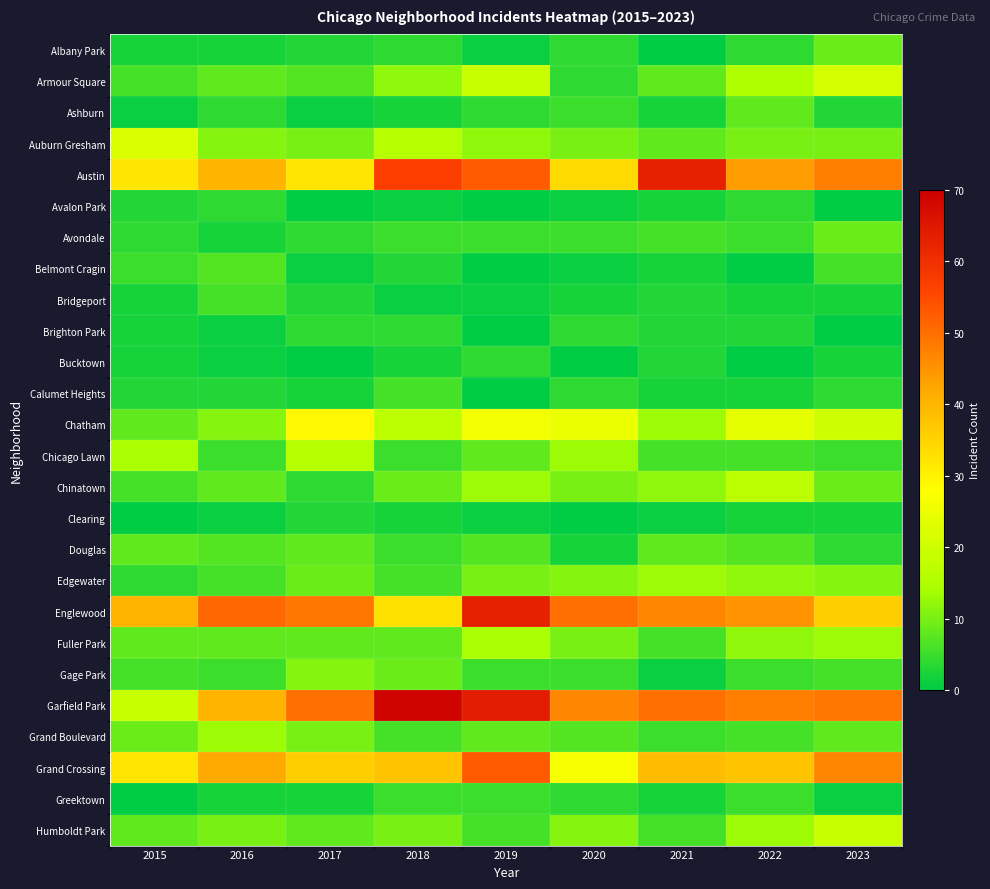

Reading right to left, extract all data points from this chart.

Albany Park: 2023=9	2022=4	2021=0	2020=4	2019=1	2018=4	2017=3	2016=2	2015=2
Armour Square: 2023=21	2022=15	2021=8	2020=4	2019=19	2018=12	2017=7	2016=8	2015=6
Ashburn: 2023=3	2022=8	2021=2	2020=5	2019=4	2018=2	2017=1	2016=4	2015=1
Auburn Gresham: 2023=10	2022=10	2021=8	2020=10	2019=12	2018=16	2017=10	2016=11	2015=22
Austin: 2023=48	2022=44	2021=63	2020=34	2019=53	2018=57	2017=32	2016=40	2015=32
Avalon Park: 2023=0	2022=4	2021=2	2020=1	2019=0	2018=1	2017=0	2016=4	2015=3
Avondale: 2023=9	2022=5	2021=6	2020=5	2019=5	2018=5	2017=4	2016=2	2015=4
Belmont Cragin: 2023=6	2022=0	2021=2	2020=1	2019=0	2018=3	2017=1	2016=7	2015=5
Bridgeport: 2023=2	2022=2	2021=3	2020=2	2019=1	2018=1	2017=3	2016=6	2015=2
Brighton Park: 2023=0	2022=3	2021=3	2020=4	2019=0	2018=4	2017=4	2016=1	2015=2
Bucktown: 2023=2	2022=0	2021=3	2020=0	2019=4	2018=2	2017=0	2016=1	2015=2
Calumet Heights: 2023=4	2022=2	2021=2	2020=4	2019=0	2018=6	2017=2	2016=3	2015=3
Chatham: 2023=20	2022=24	2021=13	2020=25	2019=26	2018=17	2017=29	2016=11	2015=8
Chicago Lawn: 2023=5	2022=6	2021=6	2020=13	2019=8	2018=5	2017=16	2016=5	2015=14
Chinatown: 2023=9	2022=17	2021=12	2020=10	2019=13	2018=9	2017=4	2016=8	2015=6
Clearing: 2023=2	2022=2	2021=1	2020=0	2019=1	2018=2	2017=3	2016=1	2015=0
Douglas: 2023=4	2022=7	2021=8	2020=2	2019=7	2018=5	2017=8	2016=7	2015=8
Edgewater: 2023=11	2022=12	2021=13	2020=11	2019=10	2018=6	2017=9	2016=6	2015=4
Englewood: 2023=36	2022=45	2021=47	2020=50	2019=63	2018=33	2017=49	2016=51	2015=40
Fuller Park: 2023=13	2022=12	2021=6	2020=10	2019=14	2018=8	2017=8	2016=8	2015=8
Gage Park: 2023=6	2022=5	2021=1	2020=5	2019=5	2018=9	2017=11	2016=5	2015=6
Garfield Park: 2023=49	2022=48	2021=50	2020=47	2019=64	2018=69	2017=50	2016=40	2015=19
Grand Boulevard: 2023=8	2022=6	2021=5	2020=7	2019=8	2018=6	2017=10	2016=13	2015=9
Grand Crossing: 2023=47	2022=38	2021=39	2020=27	2019=53	2018=38	2017=36	2016=42	2015=32
Greektown: 2023=1	2022=5	2021=2	2020=4	2019=5	2018=5	2017=2	2016=2	2015=0
Humboldt Park: 2023=19	2022=13	2021=6	2020=11	2019=6	2018=10	2017=8	2016=10	2015=8